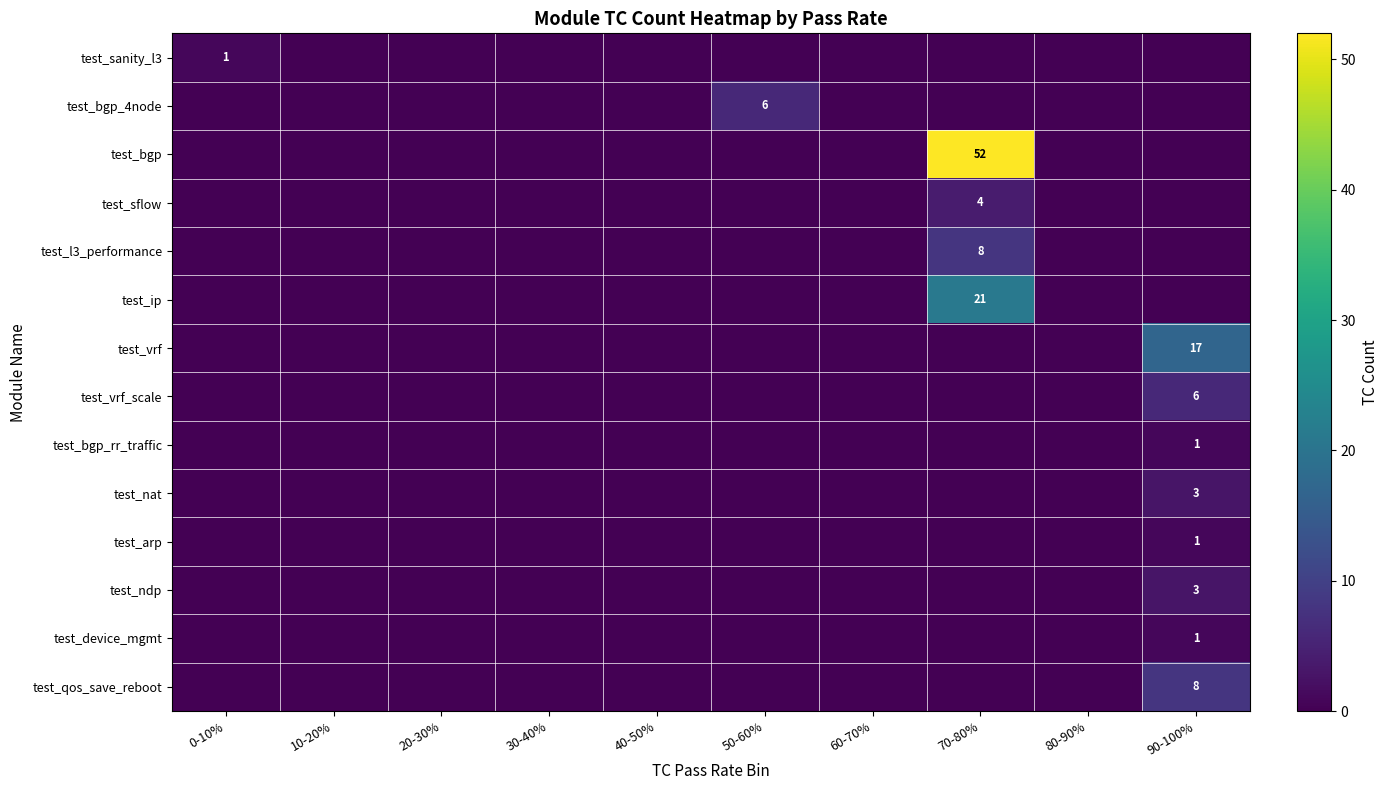

The test_device_mgmt series shows 0 at 90-100%. True or false?

False